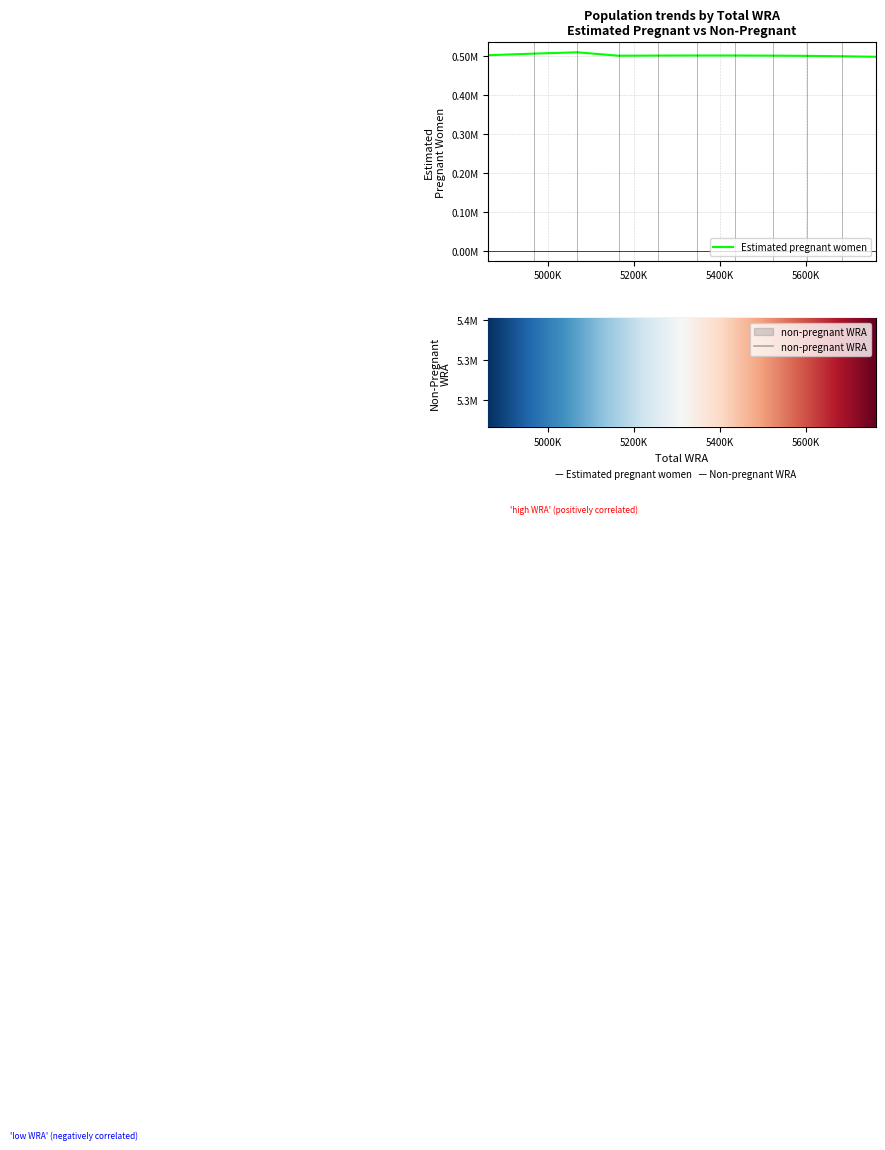

List the series in order of their peak value, lowest first.

Estimated pregnant women, non-pregnant WRA